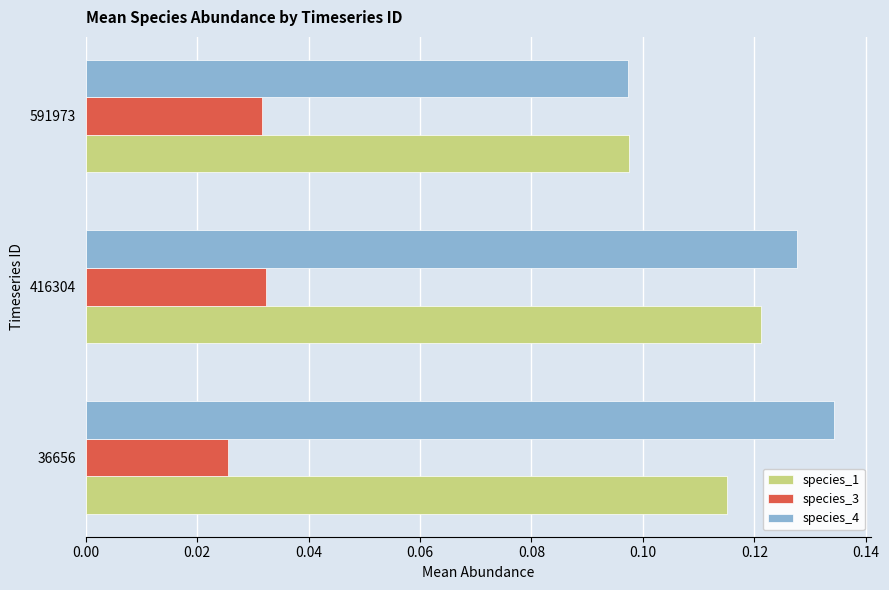

The species_1 series shows 0.2 at 416304. True or false?

False